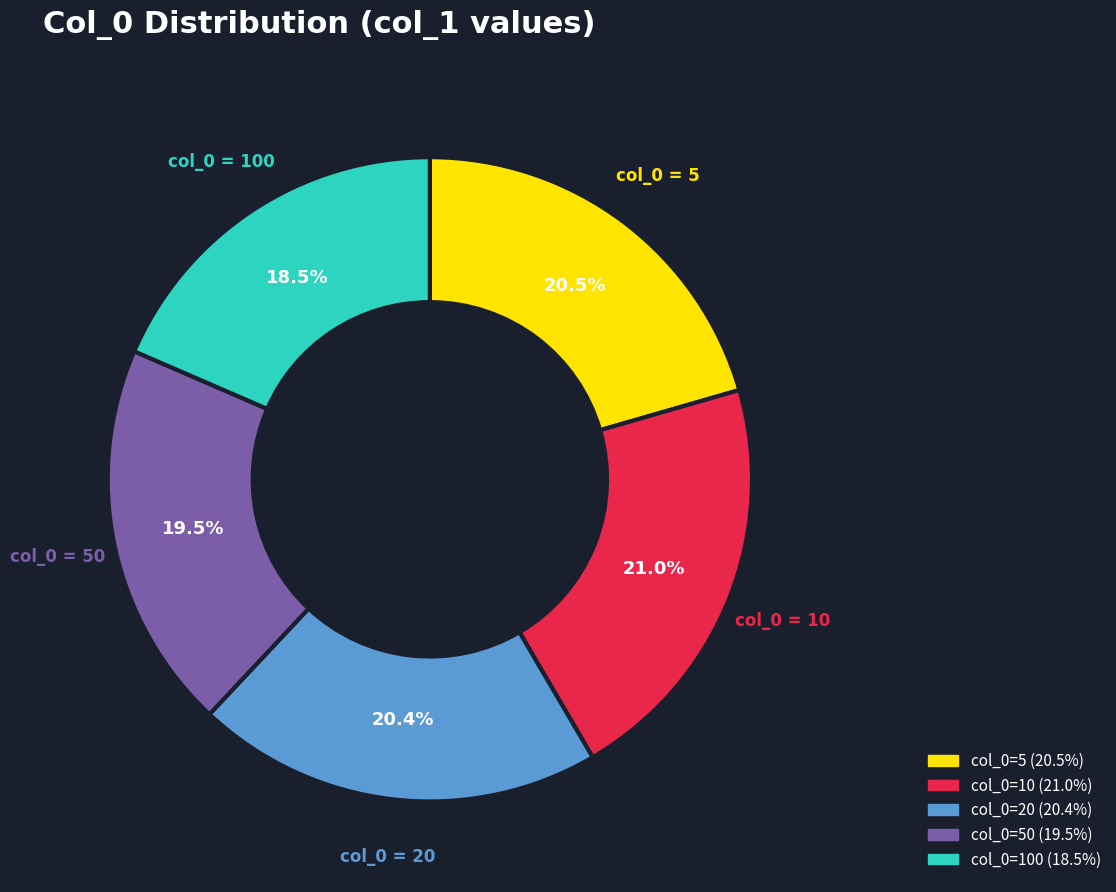

Is there any slice that represents more than half of the pie?

No